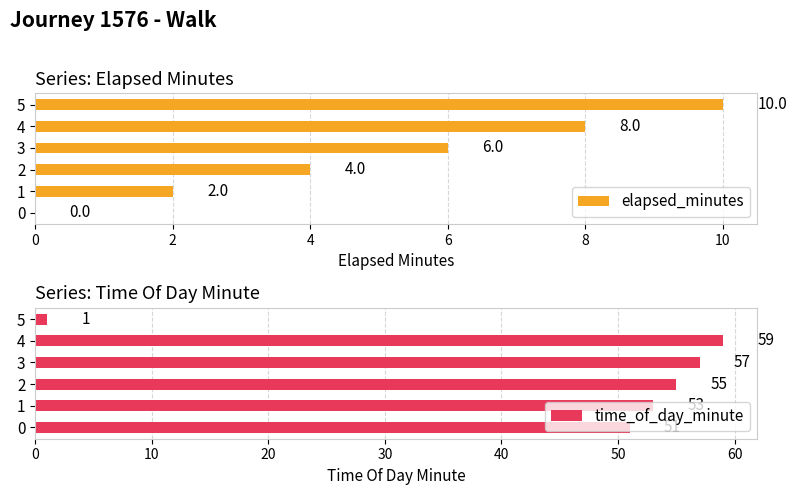

What is the maximum value shown in the chart?

59